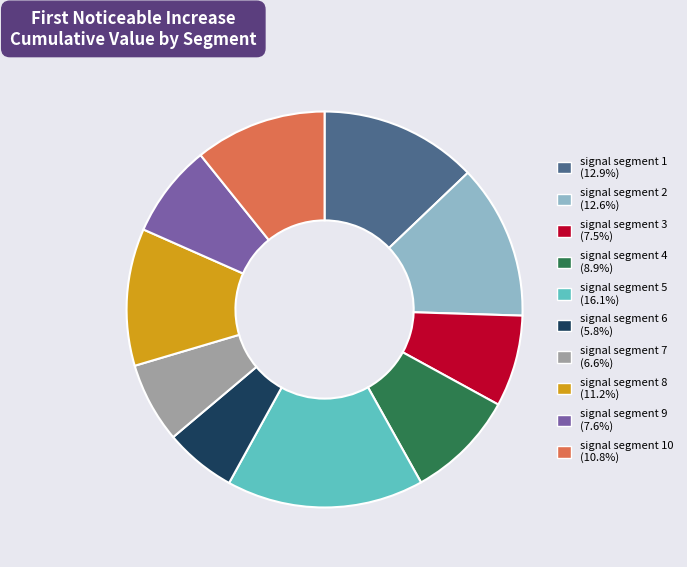

Is there a majority slice in this chart?

No